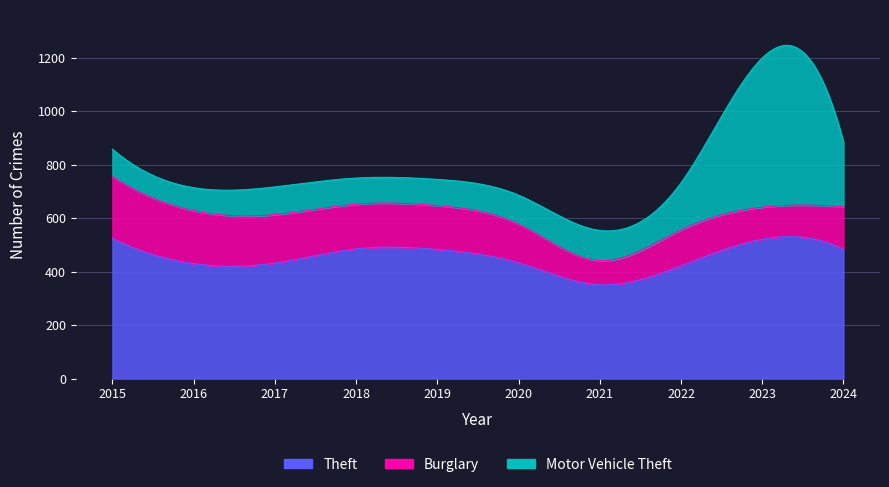

Is it true that Motor Vehicle Theft equals 108 at 2020?

True